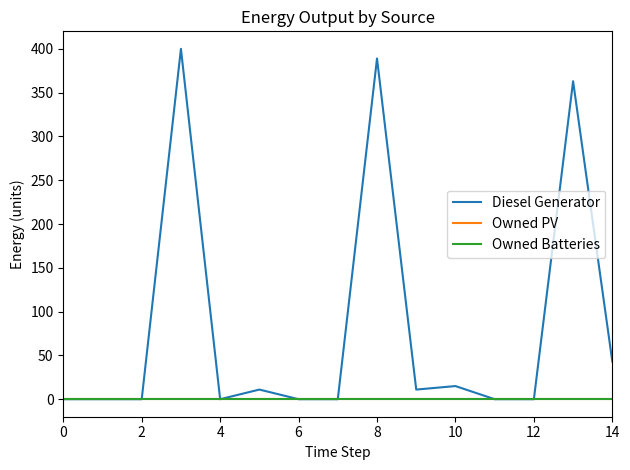

Which series has the largest range (max minus min)?

Diesel Generator